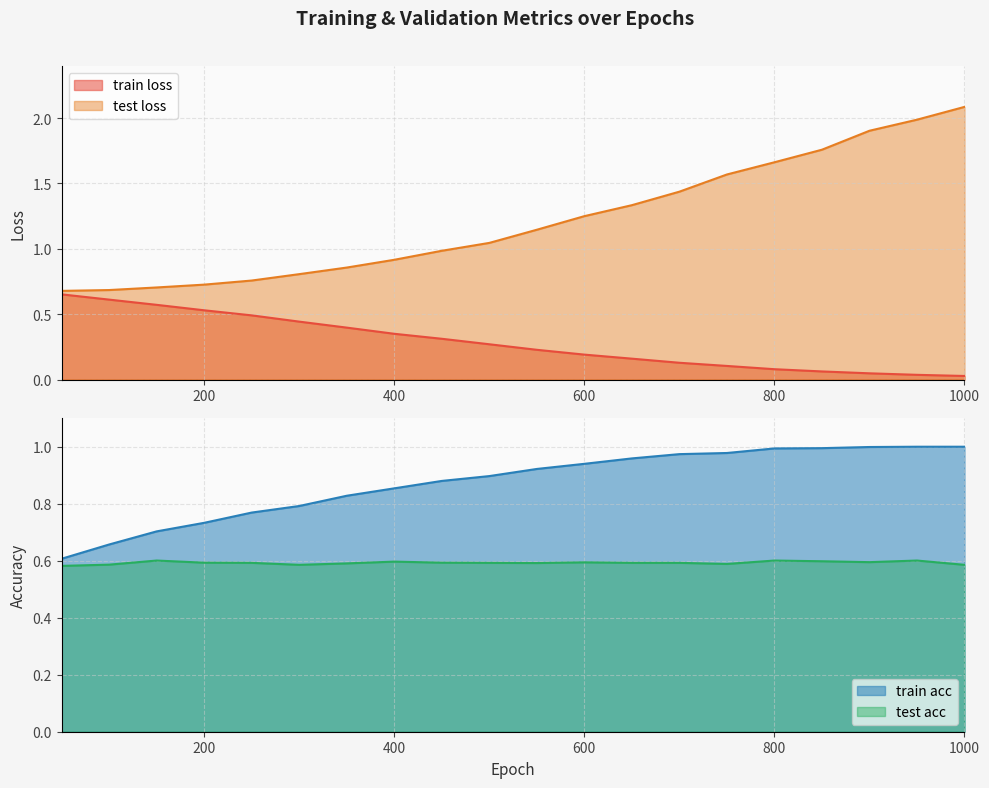

True or false: train loss and test loss intersect in this chart.

False